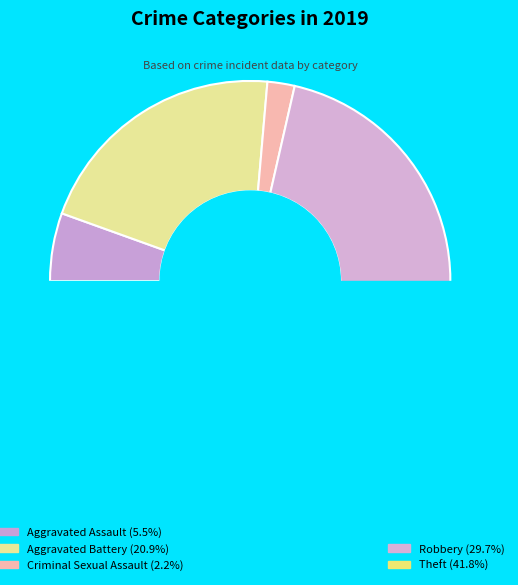

Do Aggravated Assault and Criminal Sexual Assault together represent more than half of the pie?

No